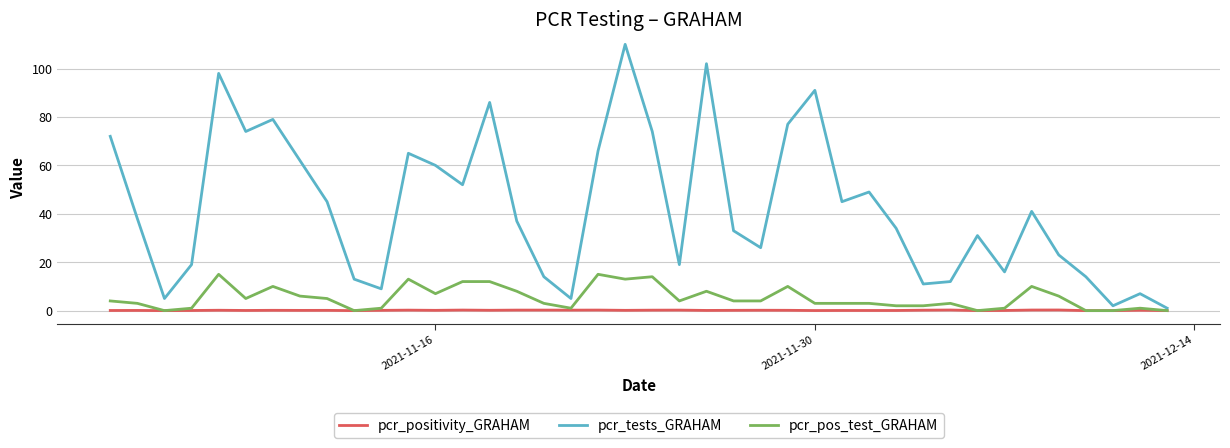

Which series has the largest range (max minus min)?

pcr_tests_GRAHAM